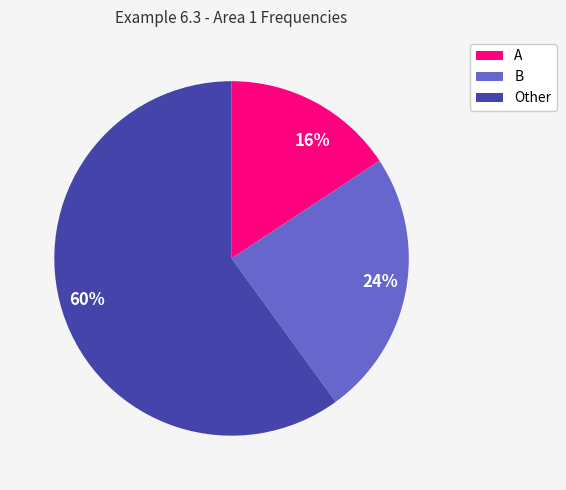

To the nearest percent, what portion does 16% represent?

16%